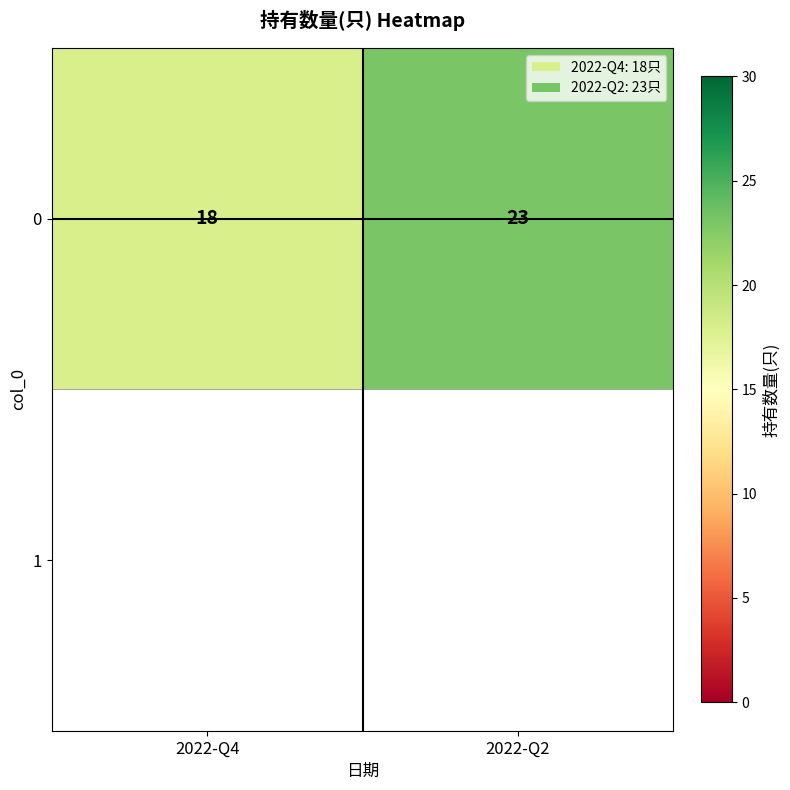

How many data points are less than 23?

1